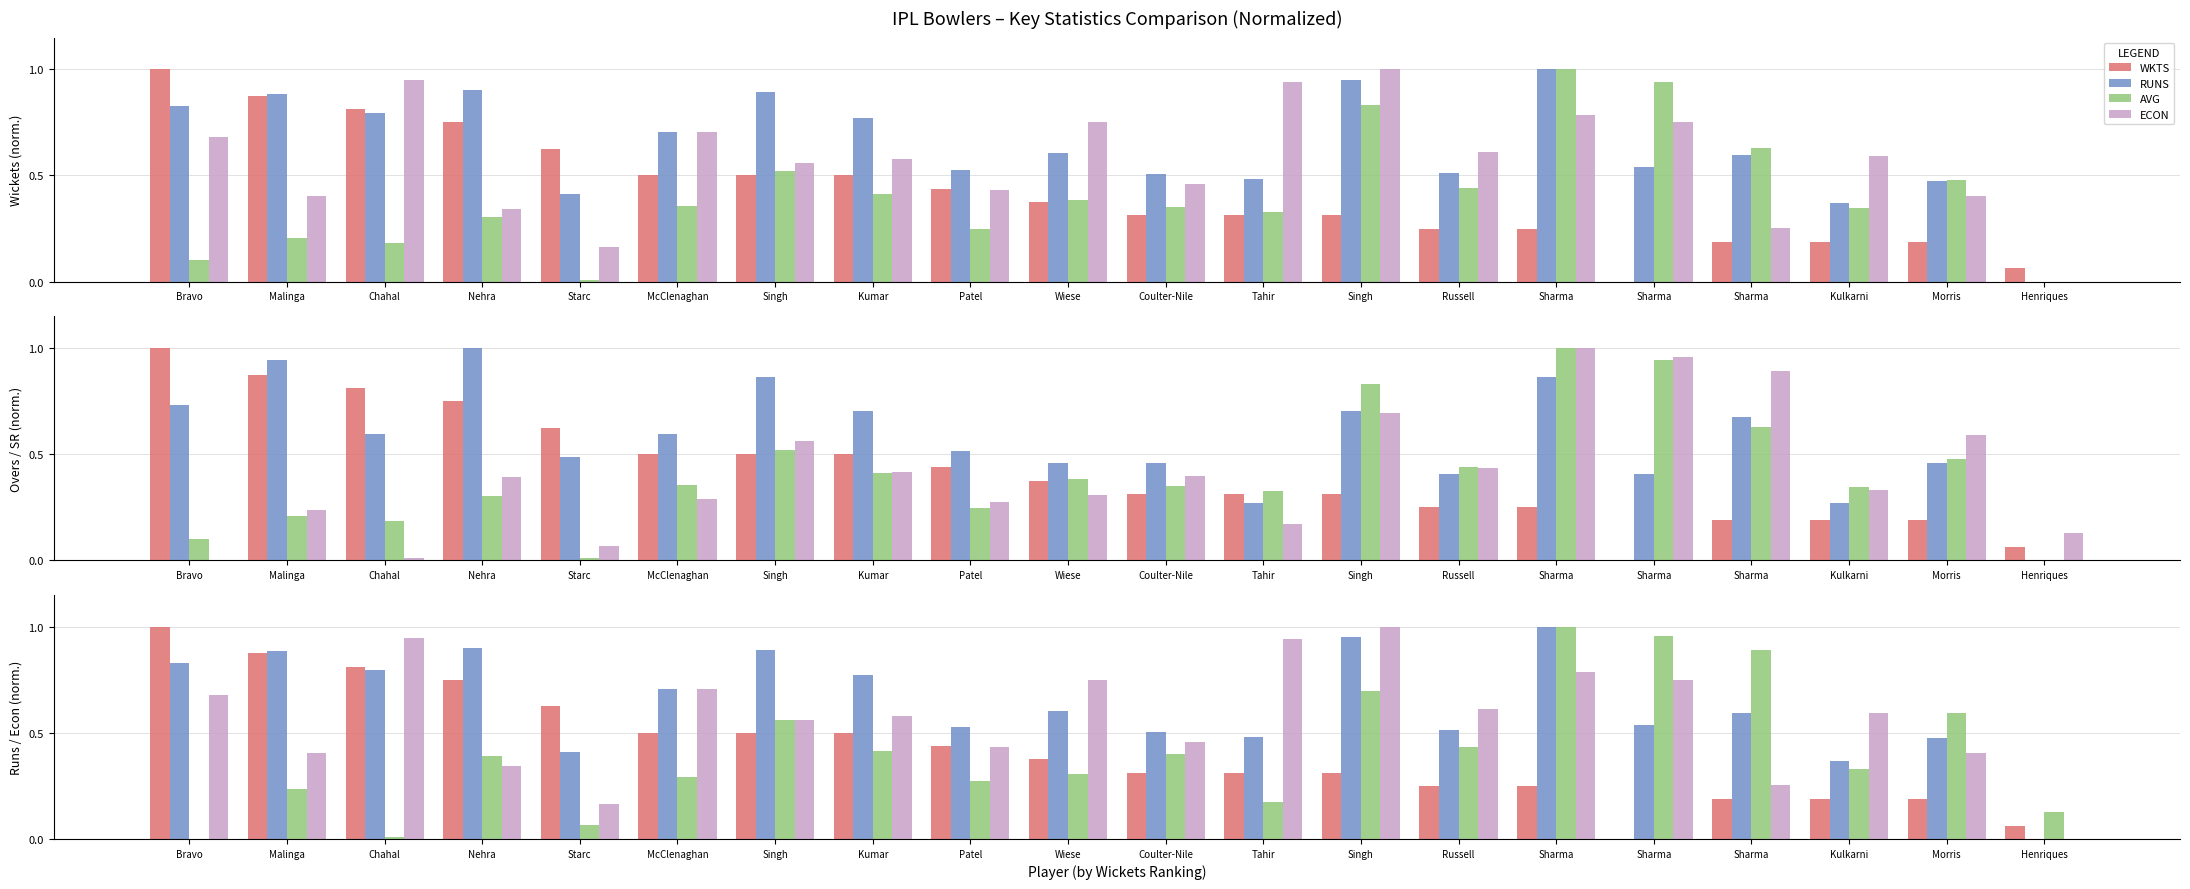

What is the total value across all series at Kulkarni?

2.1